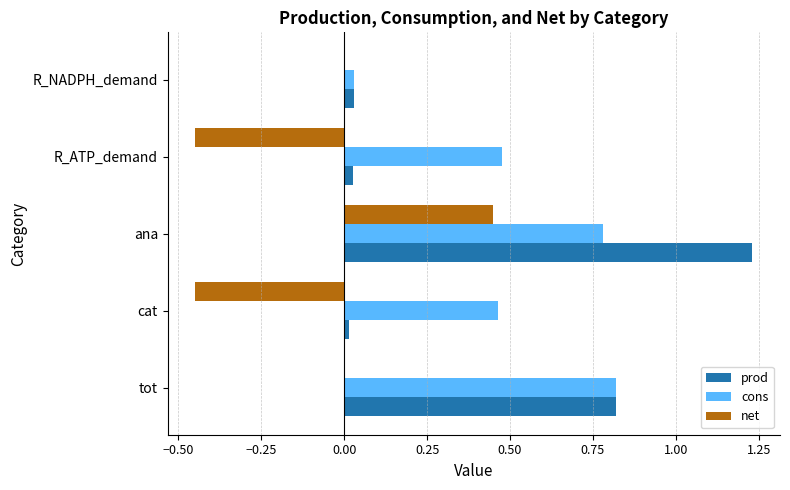

At which category does the chart reach its peak across all series?

ana